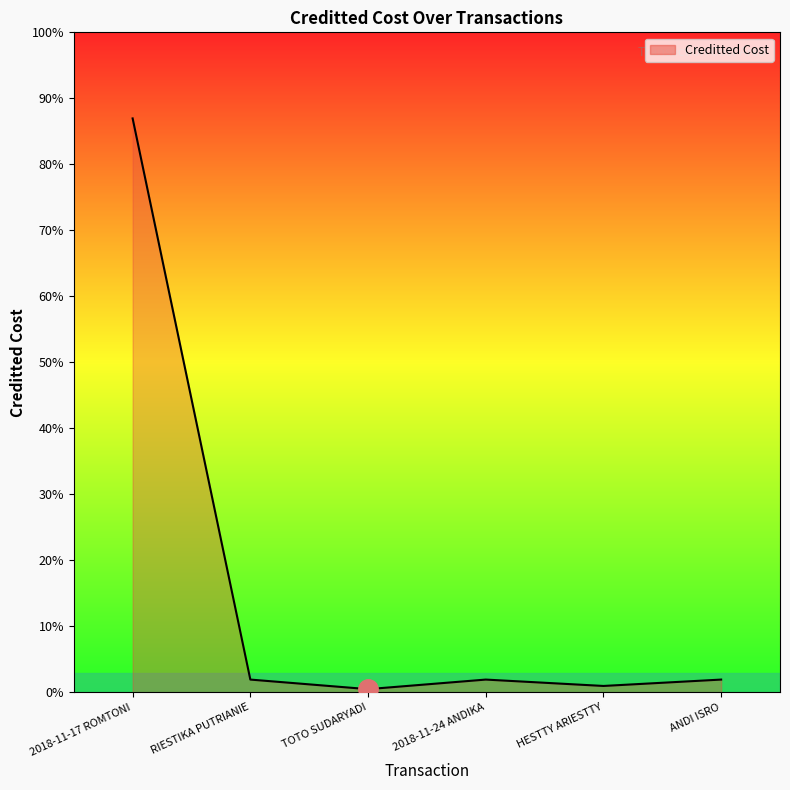

List the labels in order of value, smallest first.

TOTO SUDARYADI, HESTTY ARIESTTY, RIESTIKA PUTRIANIE, 2018-11-24 ANDIKA, ANDI ISRO, 2018-11-17 ROMTONI